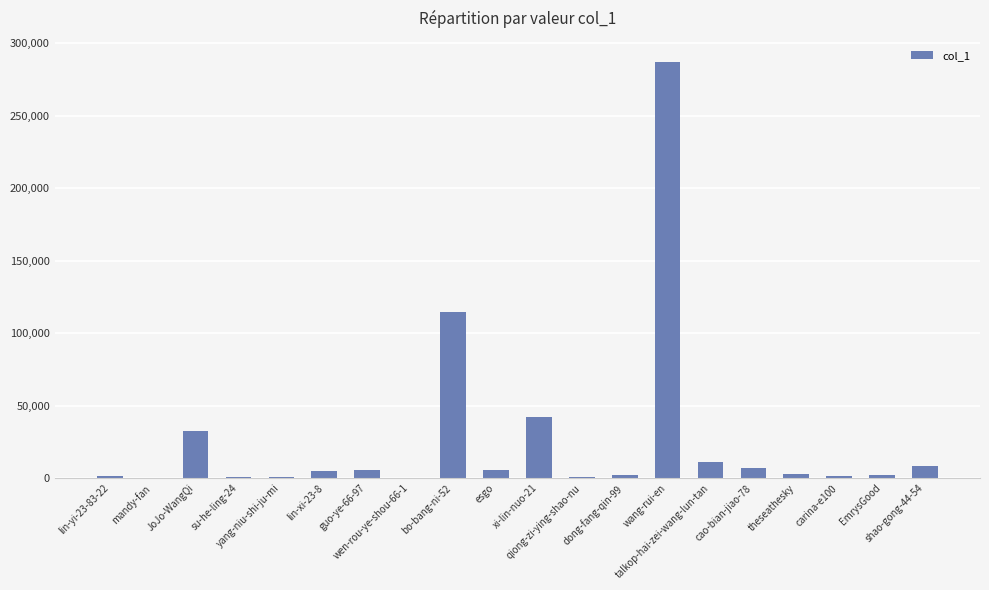

What is the maximum value shown in the chart?

287200